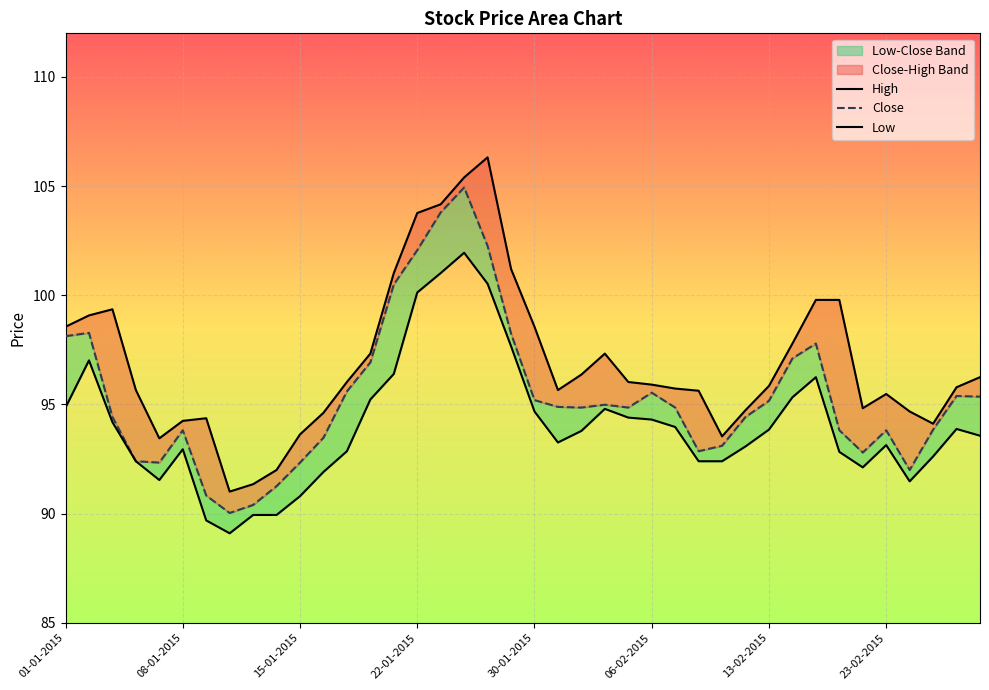

What is the smallest value displayed?

89.1